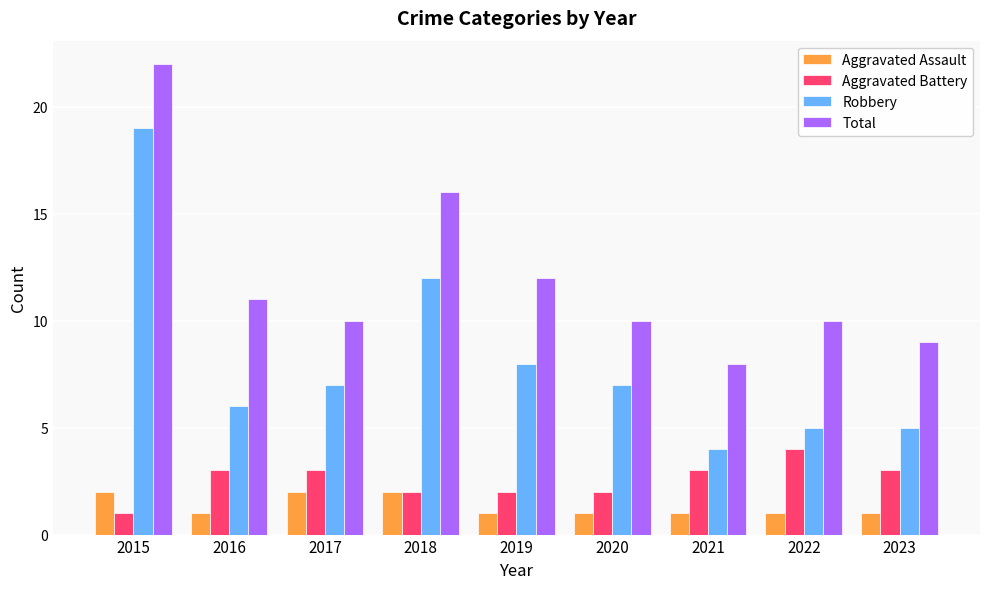

Which category has the lowest value in the Robbery series?

2021